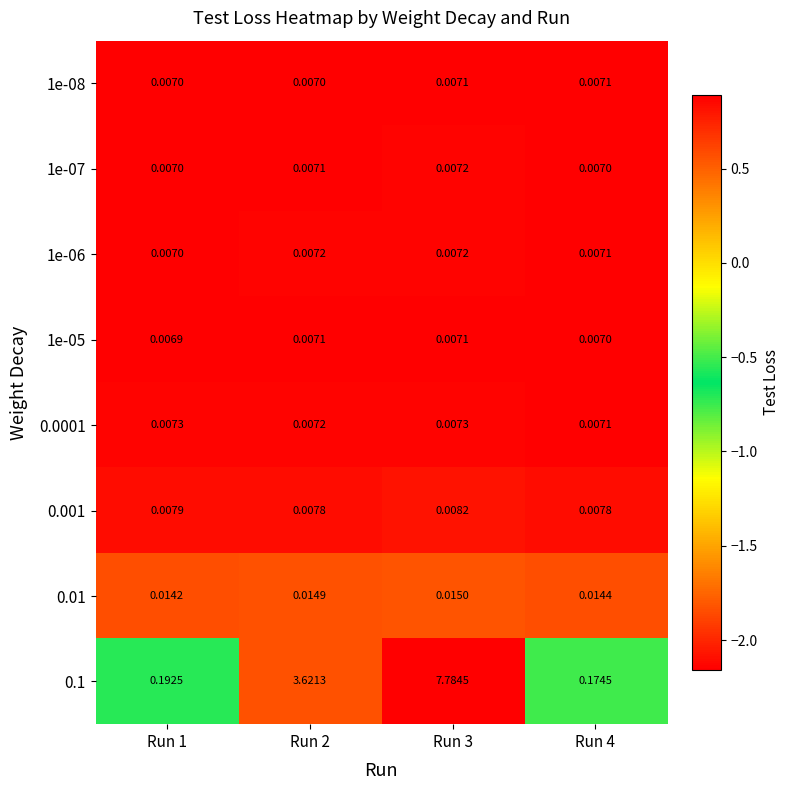

Is the value of 0.1 at Run 1 greater than the value of 0.0001 at Run 4?

Yes